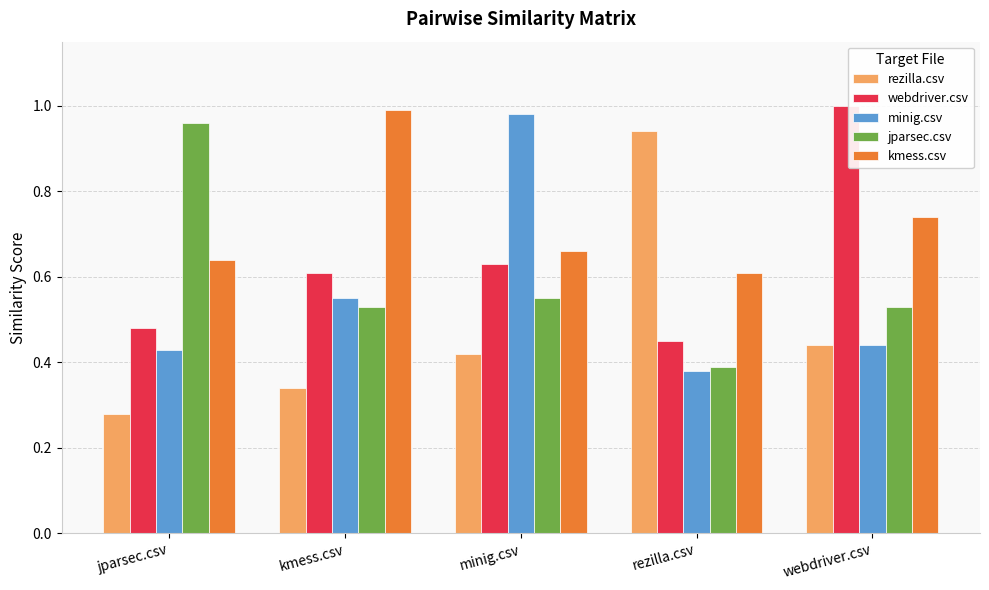

The value of rezilla.csv at webdriver.csv is 0.2. True or false?

False